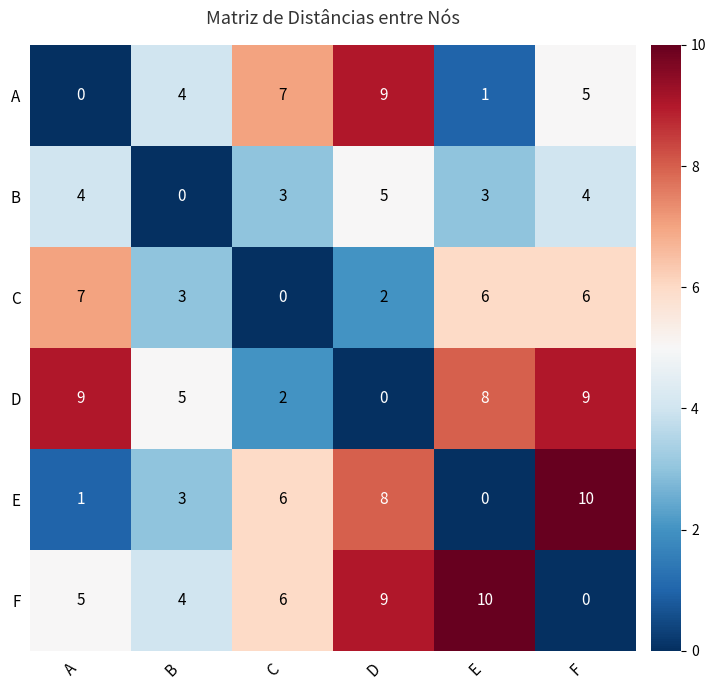

Rank the categories by E value from highest to lowest.

F, D, C, B, A, E